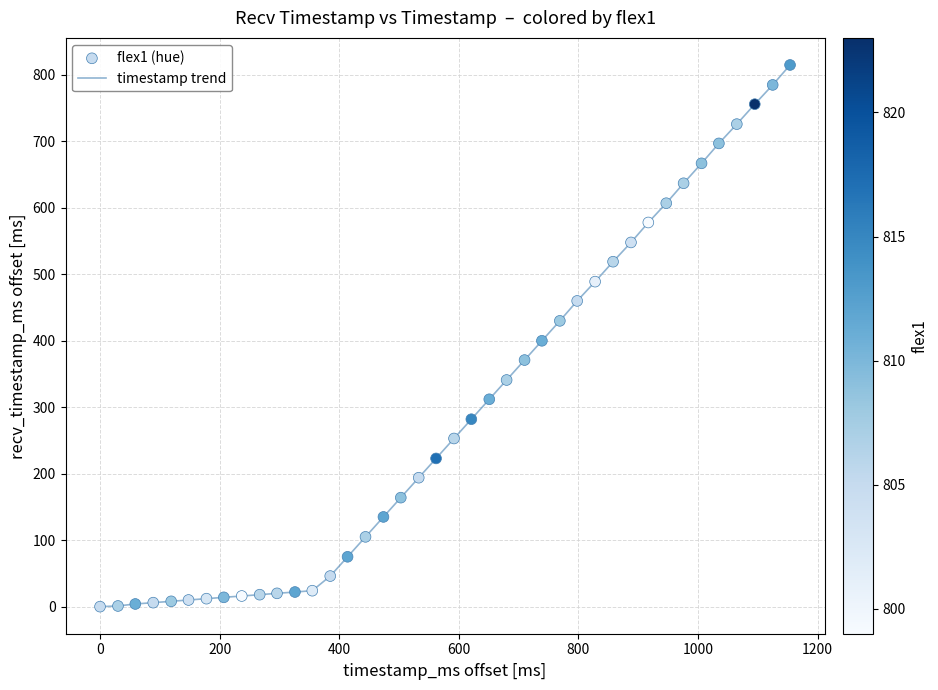

What is the difference between the maximum and minimum values?

815